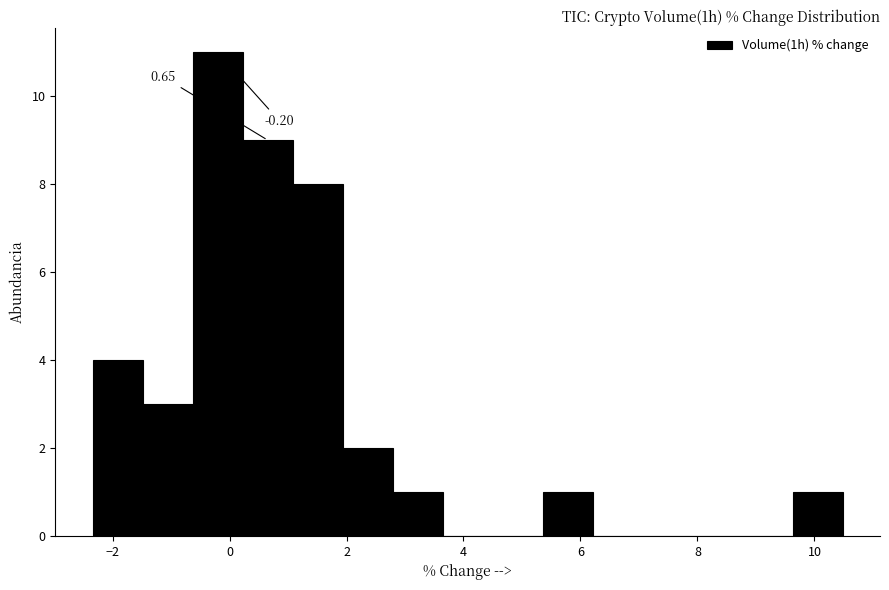

Which range on the x-axis has the tallest bar?

-0.6 to 0.2